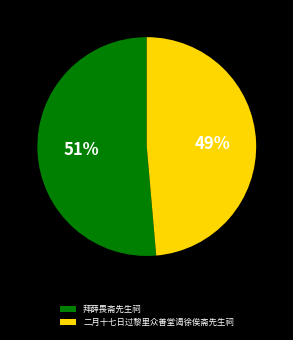

Does 拜薛畏斋先生祠 represent more than half of the total?

Yes